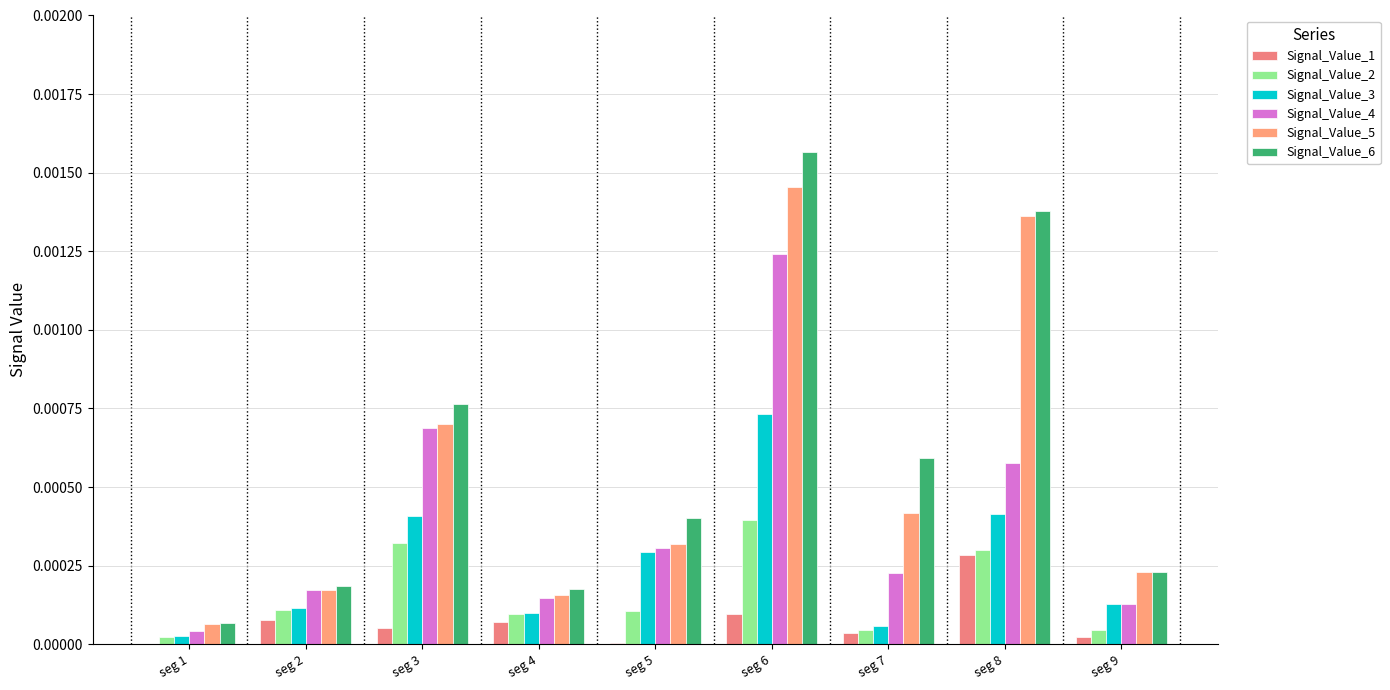

At how many categories does at least one series exceed 0?

9